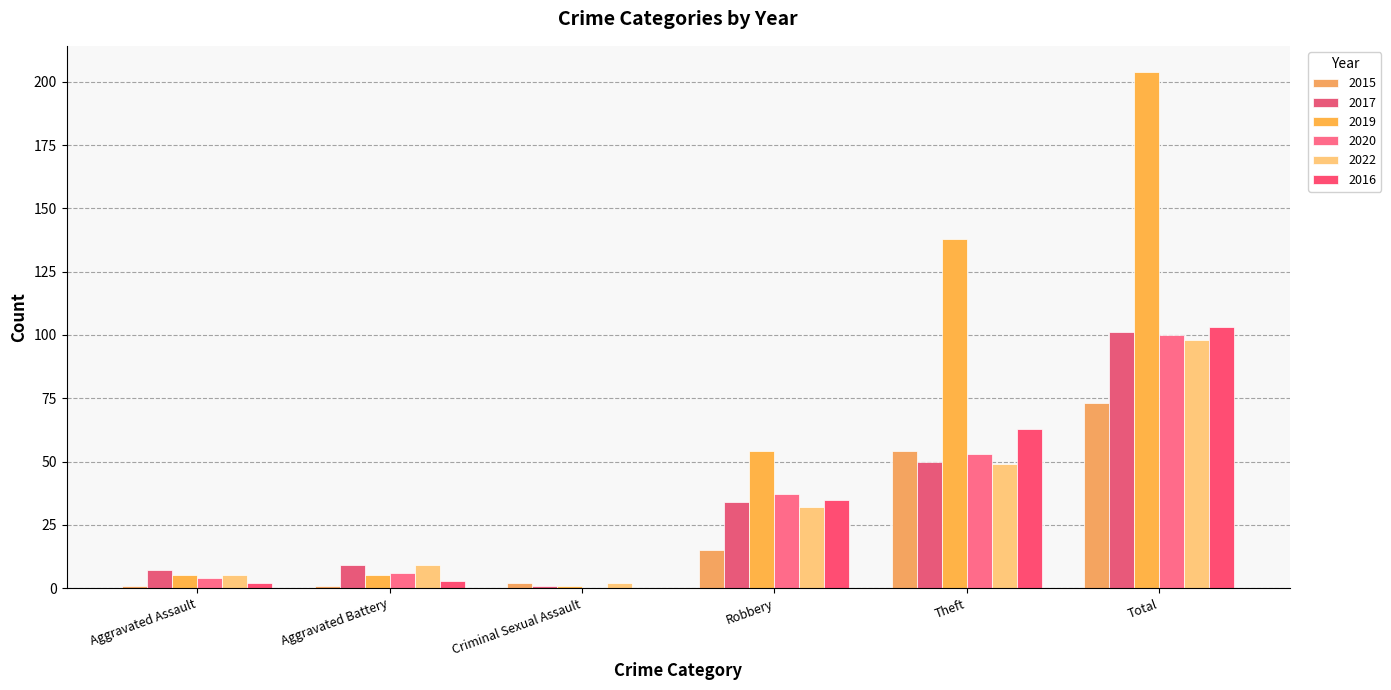

How many categories are shown in the chart?

6